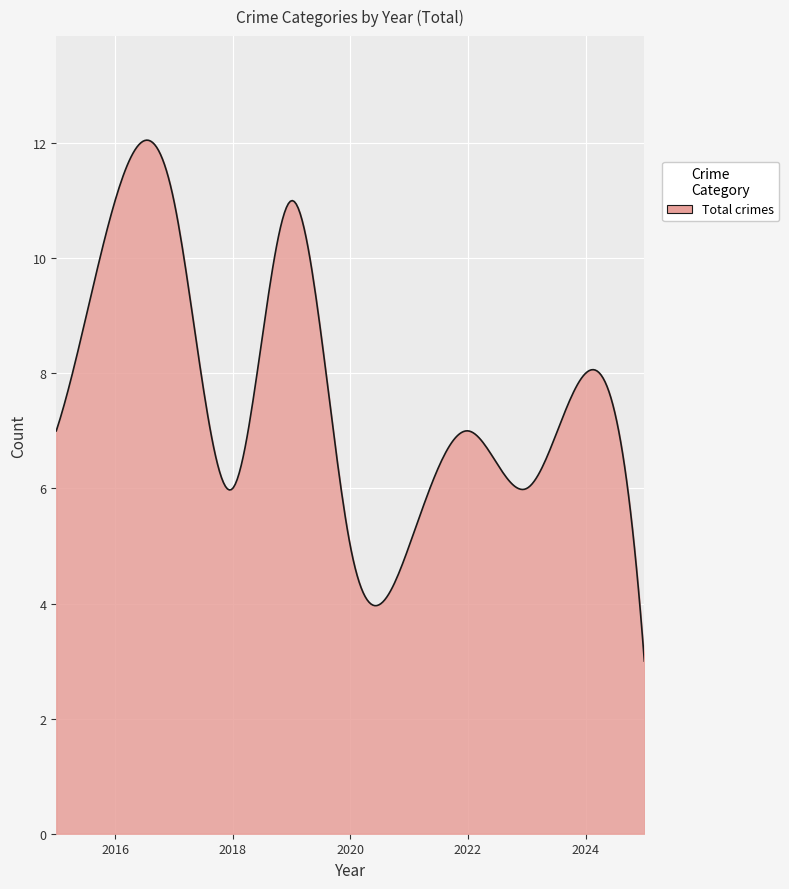

What is the minimum value shown in the chart?

3.0